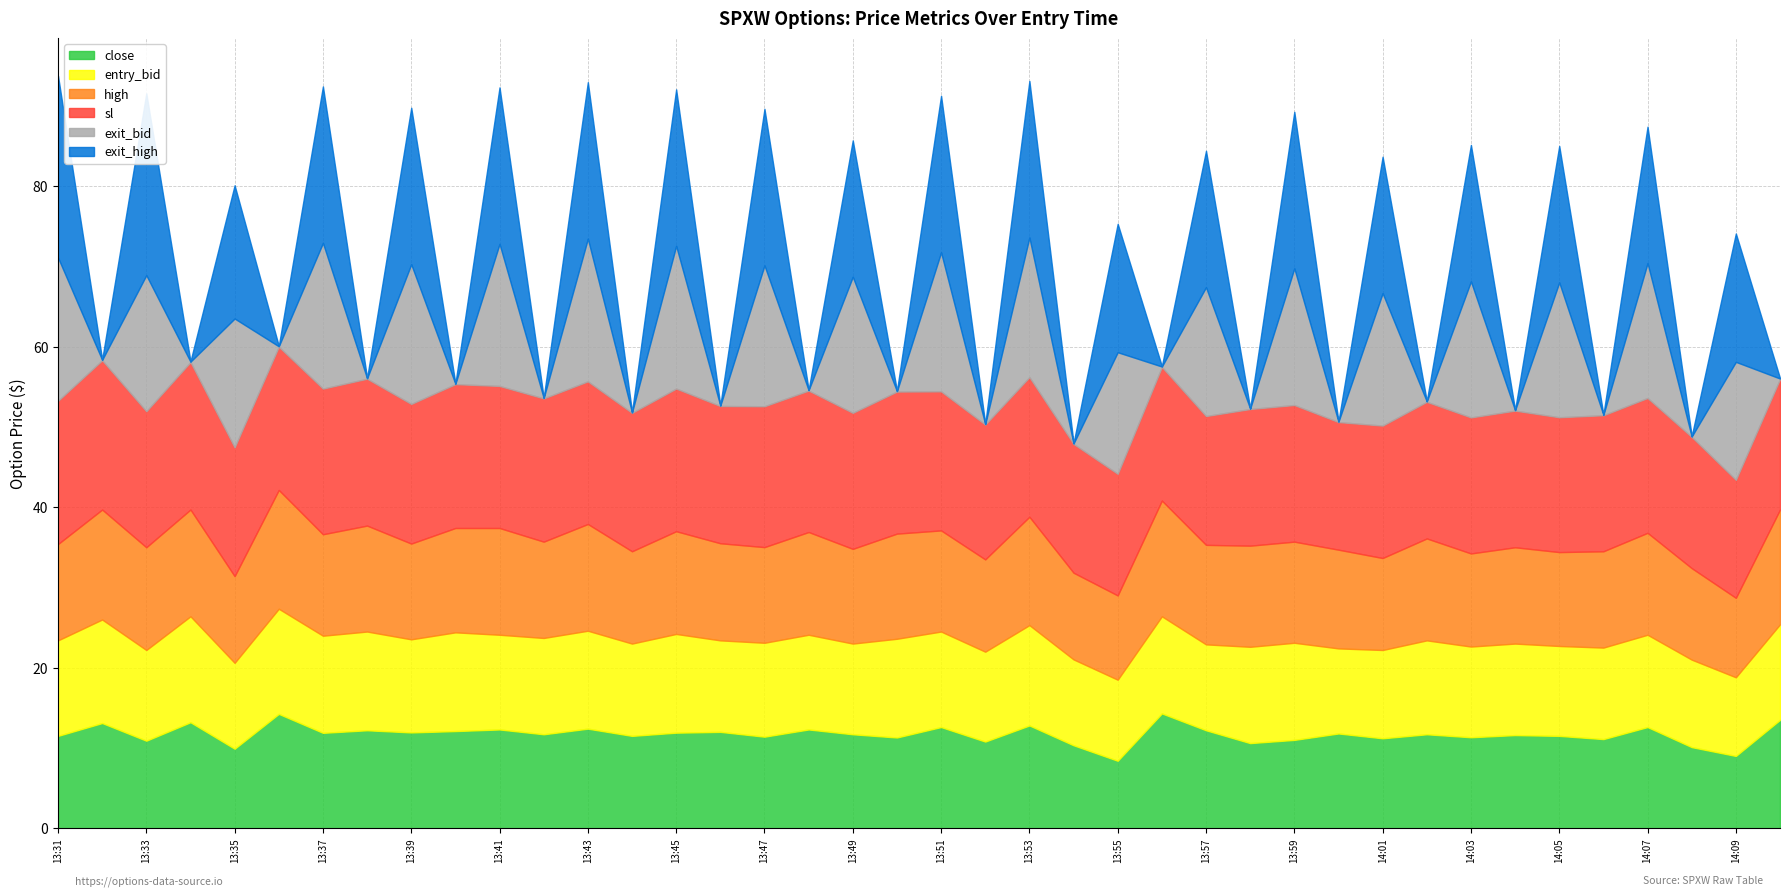

Reading left to right, what are all the values shown in this chart?

entry_bid: 11.9	12.9	11.3	13.2	10.7	13.1	12.1	12.3	11.6	12.3	11.8	12.0	12.2	11.5	12.3	11.4	11.7	11.8	11.3	12.3	11.9	11.2	12.5	10.7	10.1	12.1	10.7	12.0	12.1	10.6	11.0	11.7	11.3	11.4	11.2	11.4	11.5	10.9	9.8	11.9
sl: 17.9	18.6	16.9	18.4	16.1	17.9	18.1	18.3	17.4	17.9	17.7	17.9	17.8	17.2	17.8	17.1	17.6	17.6	16.9	17.7	17.3	16.8	17.4	16.1	15.2	16.6	16.1	17.0	17.0	15.9	16.5	17.0	16.9	17.0	16.8	16.9	16.8	16.4	14.7	16.3
high: 12.0	13.7	12.8	13.3	10.8	14.8	12.6	13.2	11.9	13.0	13.3	12.0	13.3	11.5	12.8	12.1	11.9	12.8	11.8	13.1	12.6	11.5	13.5	10.8	10.5	14.4	12.4	12.6	12.6	12.3	11.5	12.7	11.6	12.0	11.7	12.0	12.7	11.4	9.9	14.3
close: 11.5	13.1	10.9	13.2	9.9	14.2	11.9	12.2	11.9	12.1	12.3	11.7	12.4	11.5	11.9	12.0	11.4	12.3	11.7	11.3	12.6	10.8	12.8	10.3	8.4	14.3	12.2	10.6	11.0	11.8	11.2	11.7	11.3	11.6	11.5	11.1	12.6	10.1	9.0	13.5
exit_bid: 17.9	0.1	16.9	0.1	16.1	0.1	18.1	0.1	17.4	0.1	17.7	0.1	17.8	0.1	17.8	0.1	17.6	0.1	16.9	0.1	17.3	0.1	17.4	0.1	15.2	0.1	16.1	0.1	17.0	0.1	16.5	0.1	16.9	0.1	16.8	0.1	16.8	0.1	14.7	0.1
exit_high: 22.6	0.1	22.6	0.1	16.6	0.1	19.5	0.1	19.5	0.1	19.5	0.1	19.5	0.1	19.5	0.1	19.5	0.1	17.0	0.1	19.5	0.1	19.5	0.1	16.0	0.1	17.0	0.1	19.5	0.1	17.0	0.1	17.0	0.1	17.0	0.1	17.0	0.1	16.0	0.1